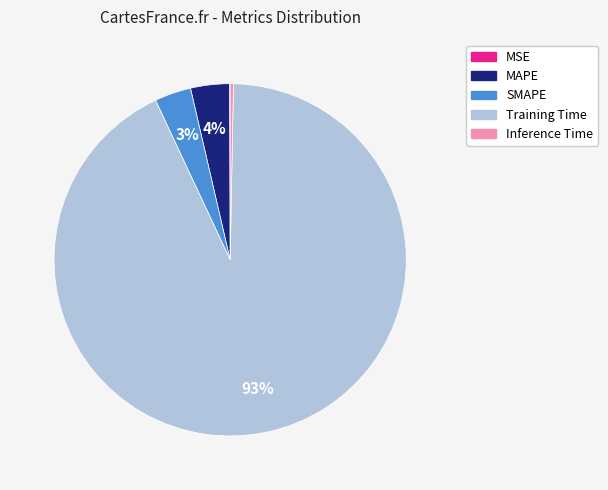

True or false: Training Time accounts for 84% of the total.

False